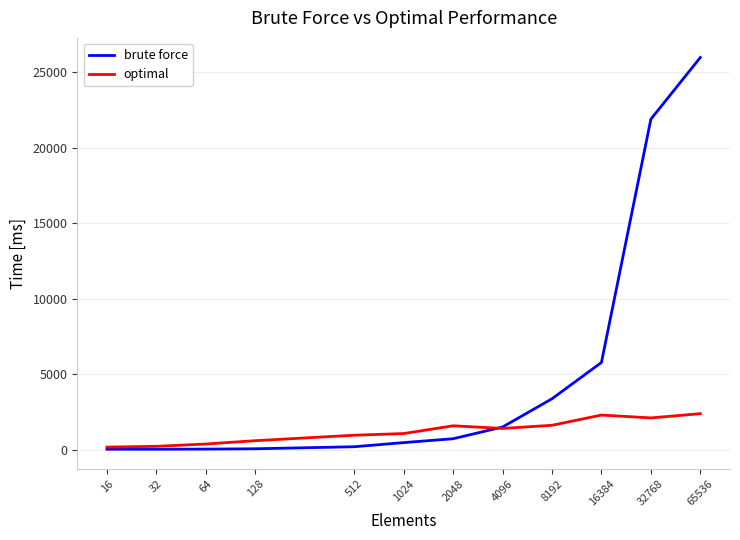

Which series has the largest total across all categories?

brute force